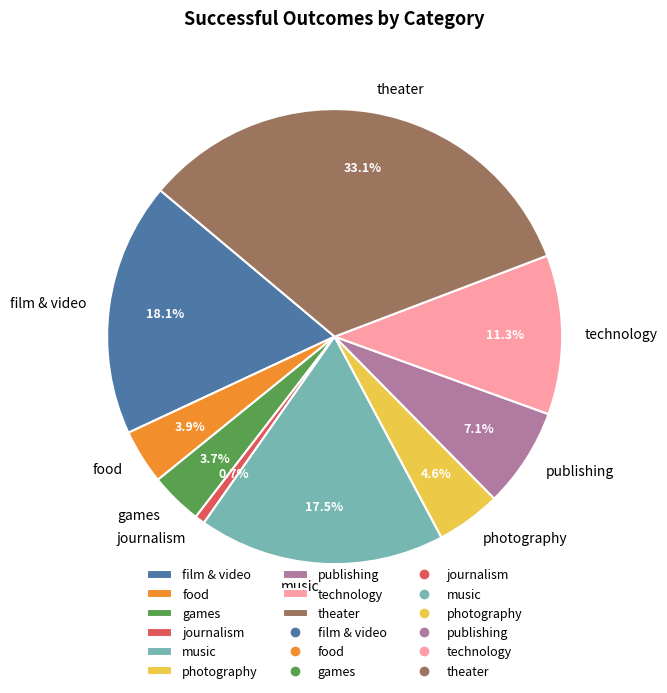

Does any single category account for the majority?

No